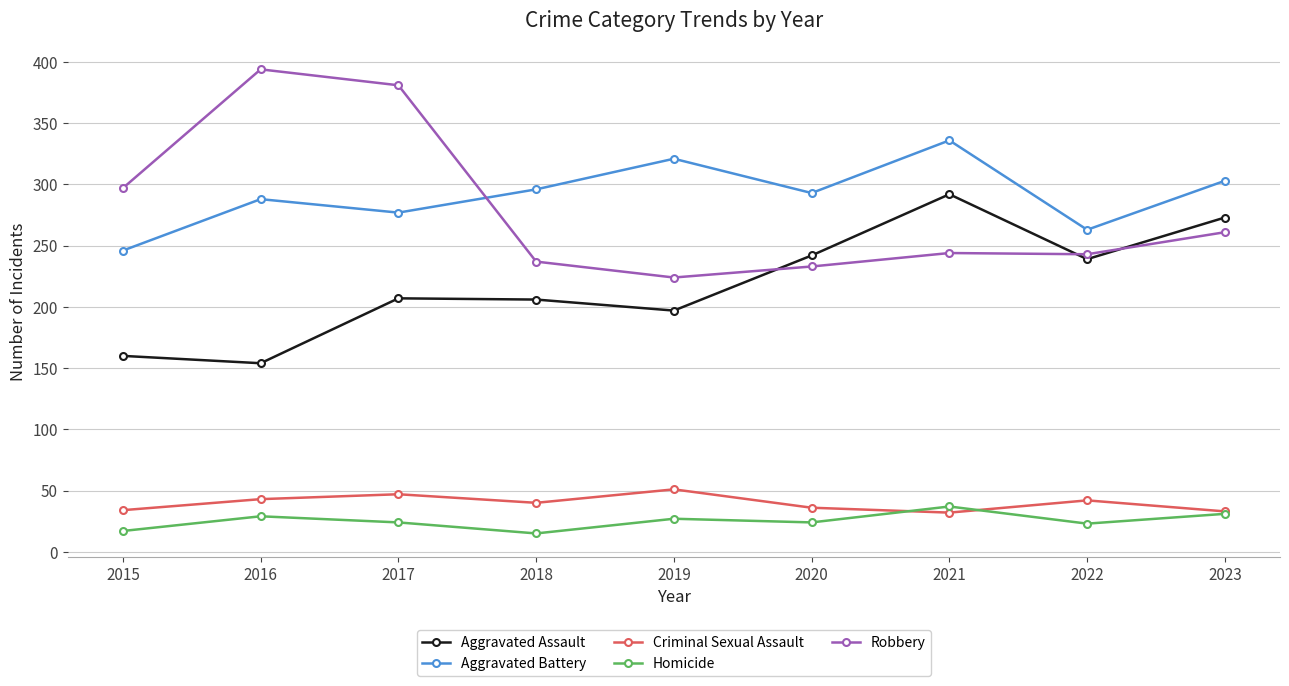

The value of Robbery at 2018 is 237. True or false?

True